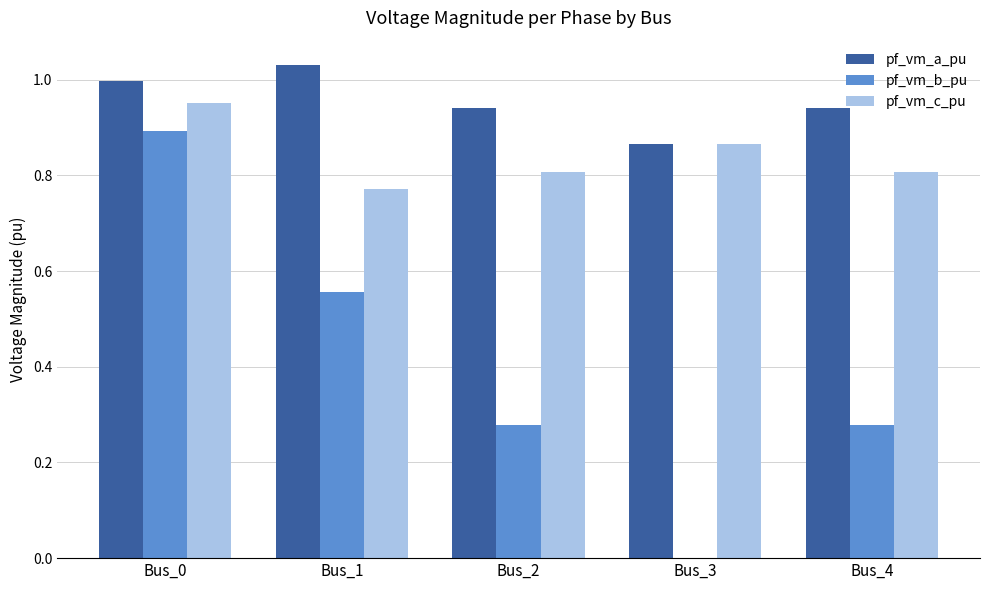

At which label does pf_vm_c_pu reach its peak?

Bus_0